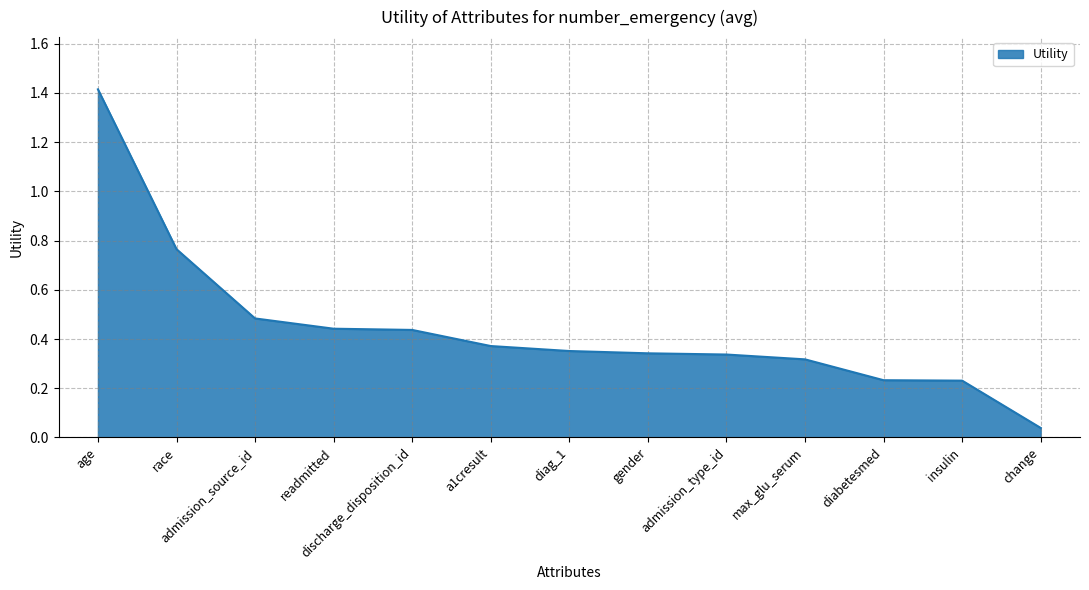

At which category does the chart reach its minimum across all series?

change